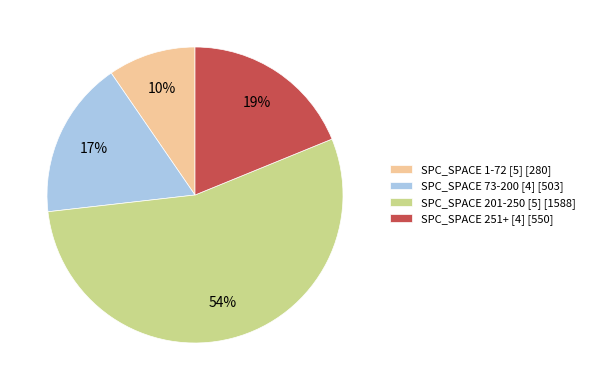

Which slice is the smallest?

SPC_SPACE 1-72 [5] [280]